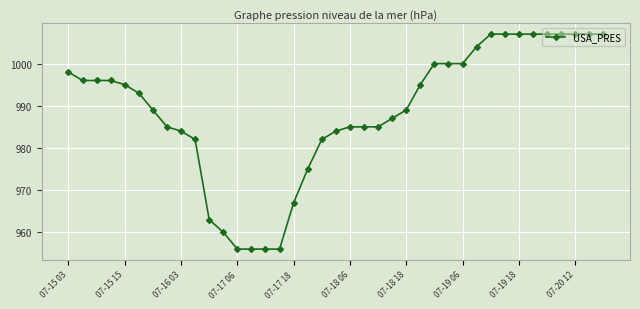

What is the sum of all values?

38562